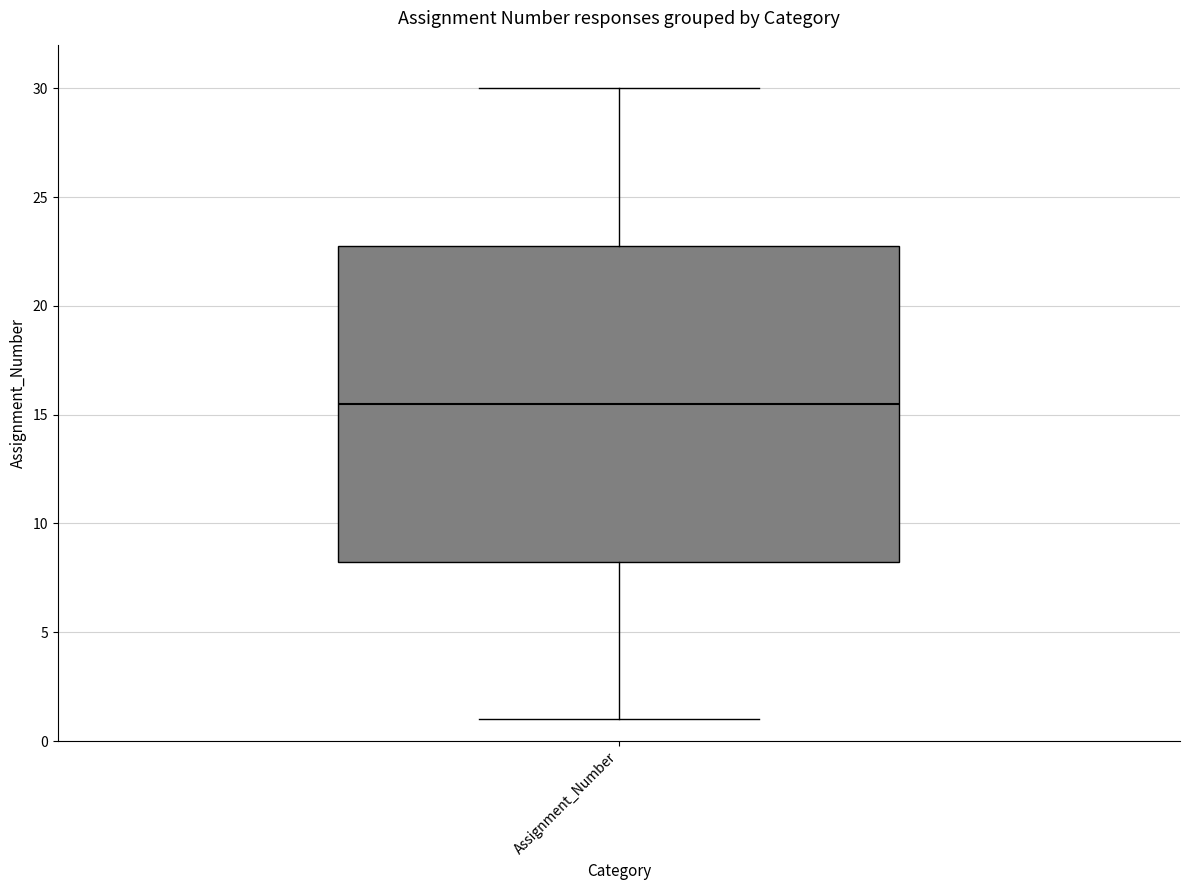

Where does the lower whisker of the box for Assignment_Number end on the y-axis? The values are not printed on the chart, so give them approximately, as read against the axis.

1.0